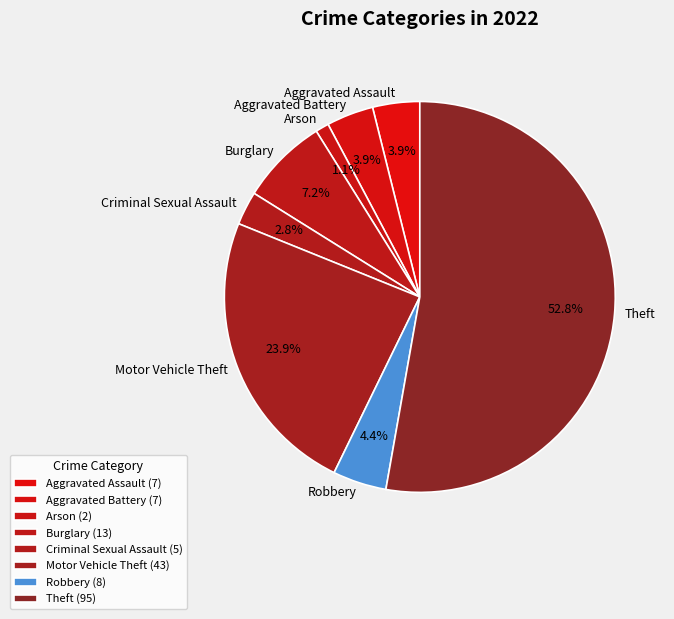

True or false: Burglary accounts for 14% of the total.

False